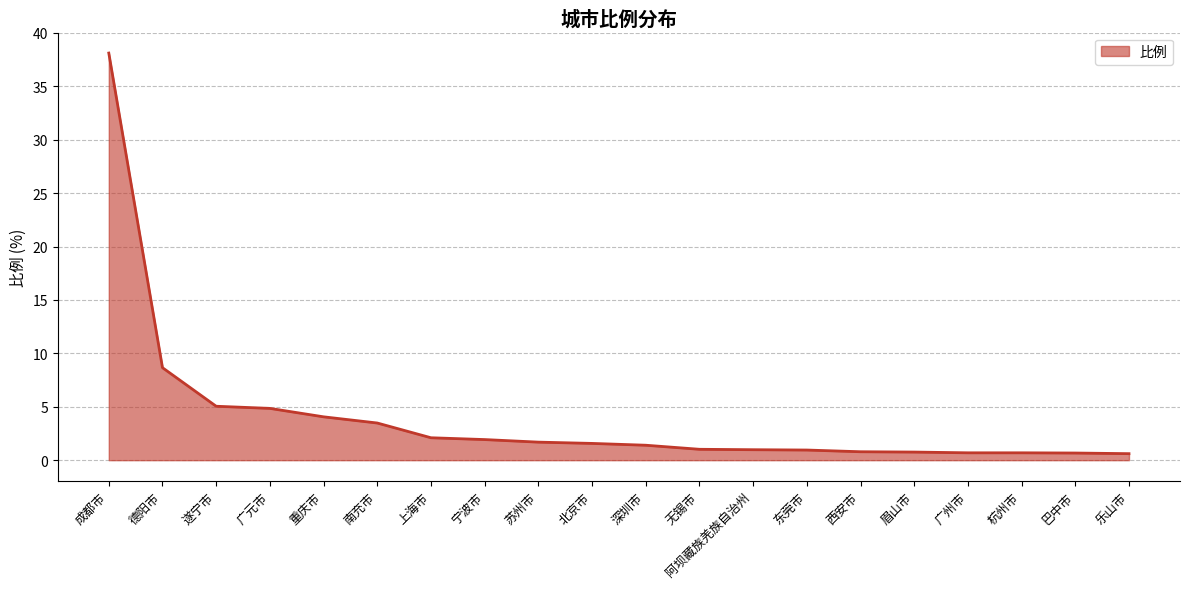

Approximately how many times larger is the value at 南充市 compared to 广元市?

0.7